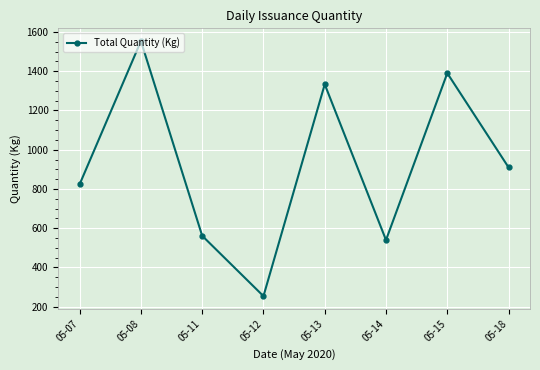

Does the chart display data point markers on the line(s)?

Yes